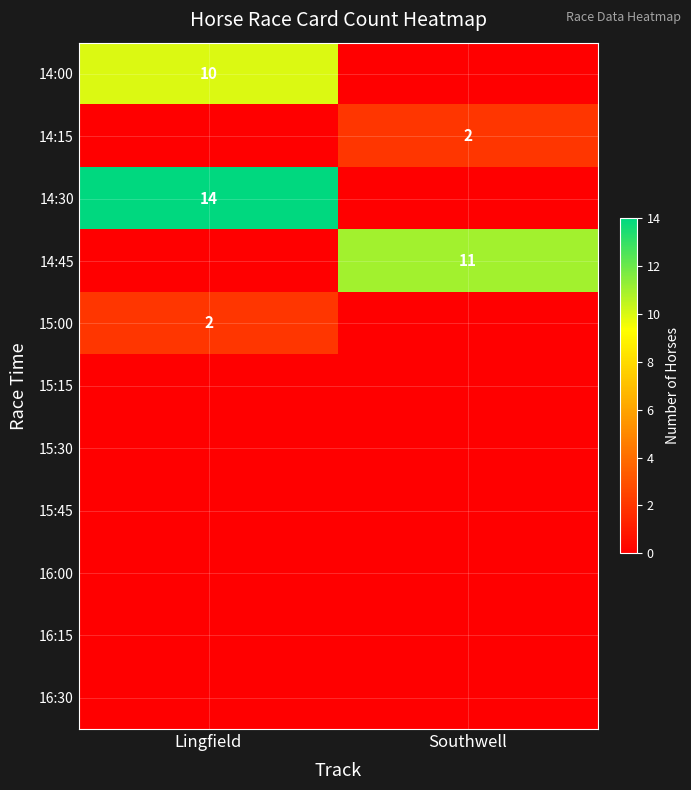

Which series has the widest spread of values?

14:30